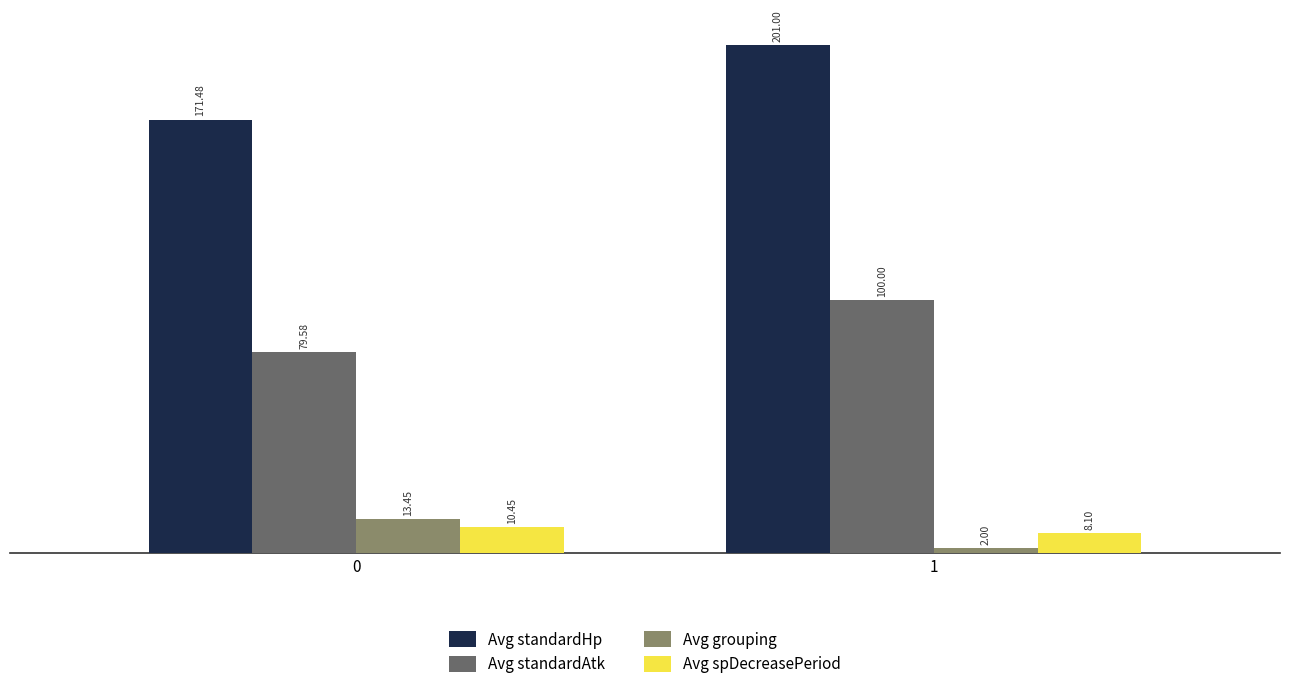

How many data points in Avg standardHp are less than 201?

1